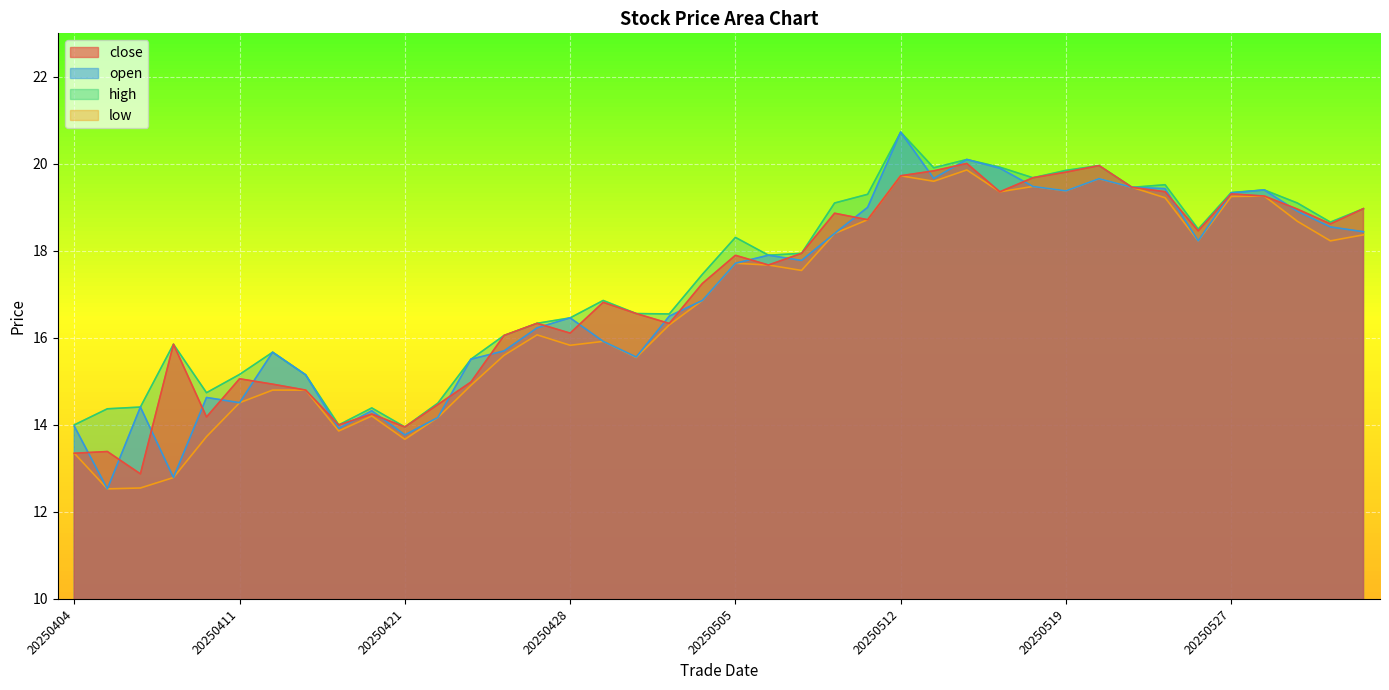

What is the difference between the maximum and minimum values in the close series?

7.1